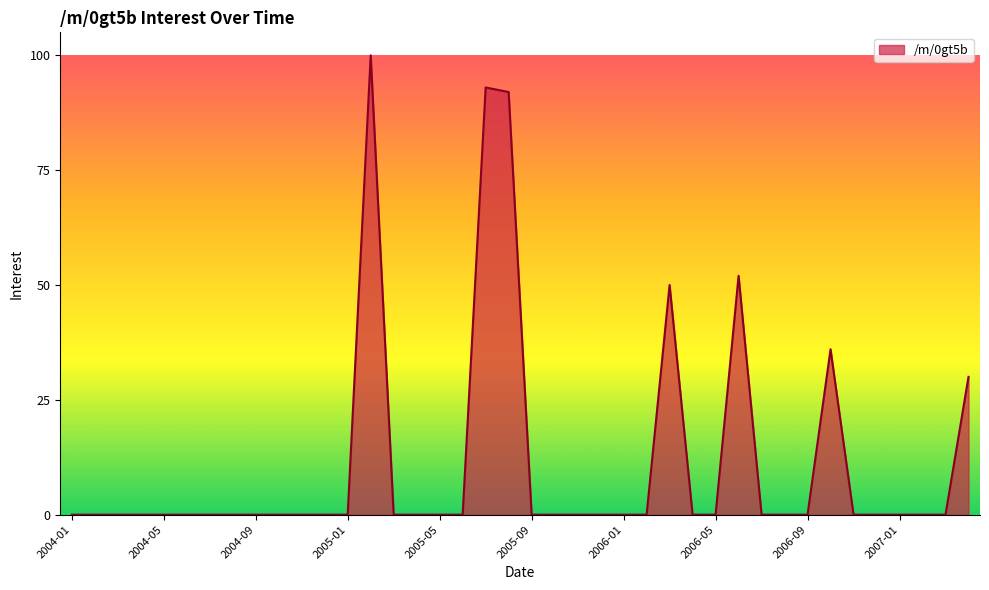

What is the difference between the maximum and minimum values?

100